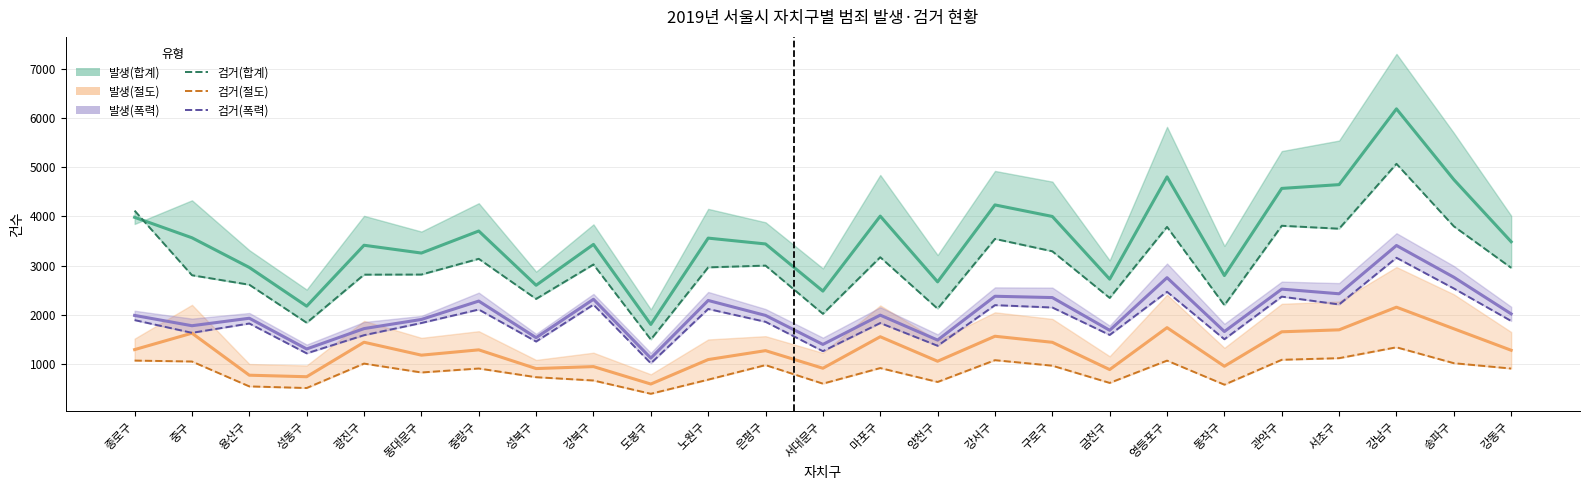

What is the lowest value of the 발생(절도) series?

592.0